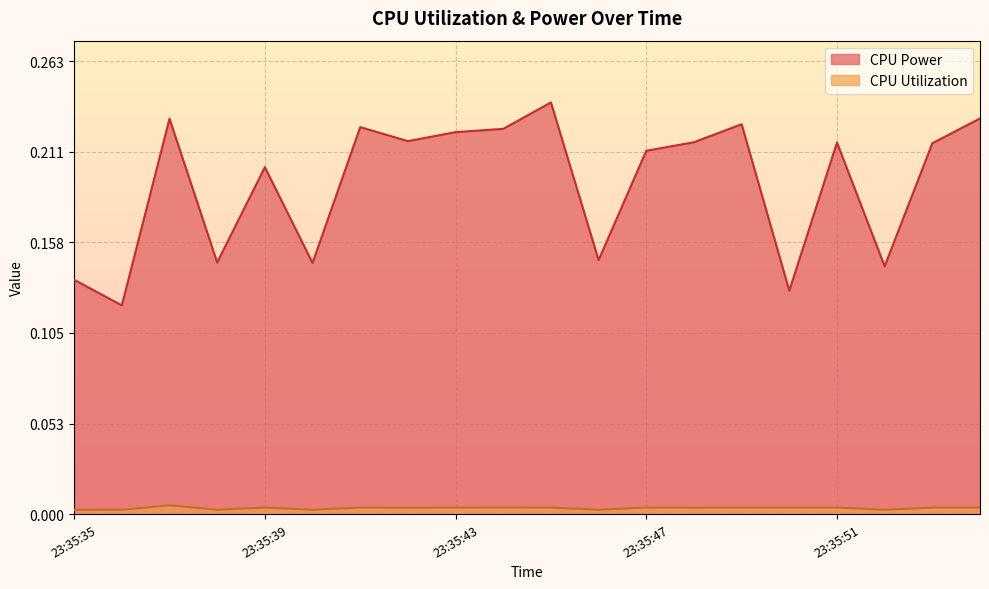

True or false: CPU Power and CPU Utilization cross at least once.

False